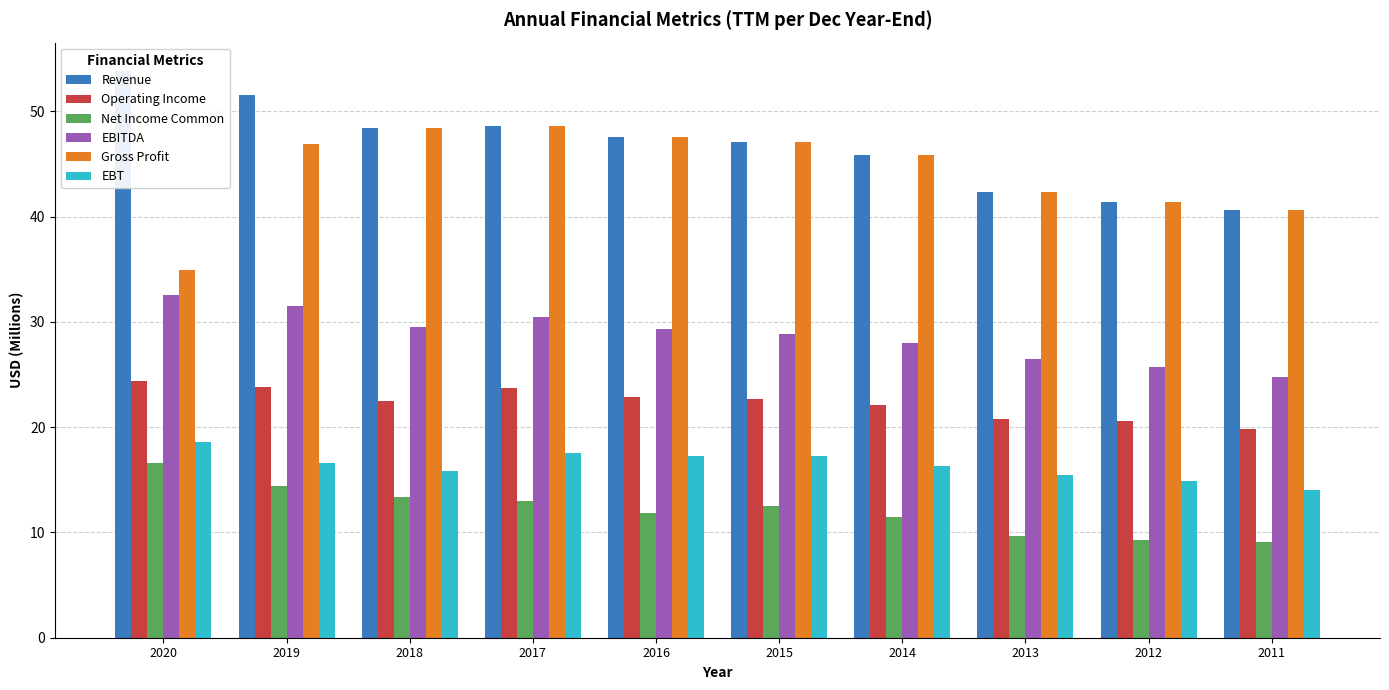

Which series has the largest range (max minus min)?

Gross Profit